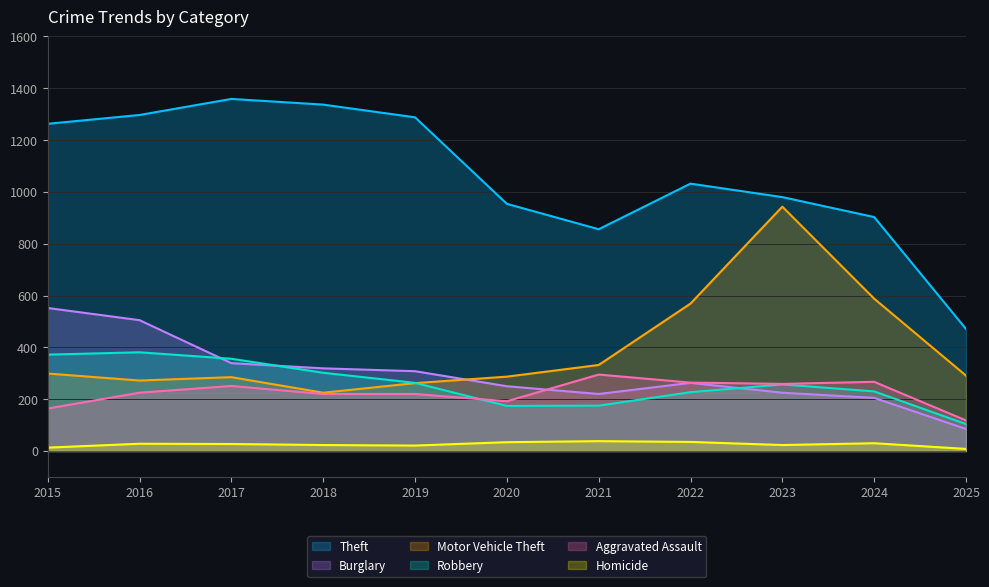

The value of Burglary at 2017 is 70. True or false?

False